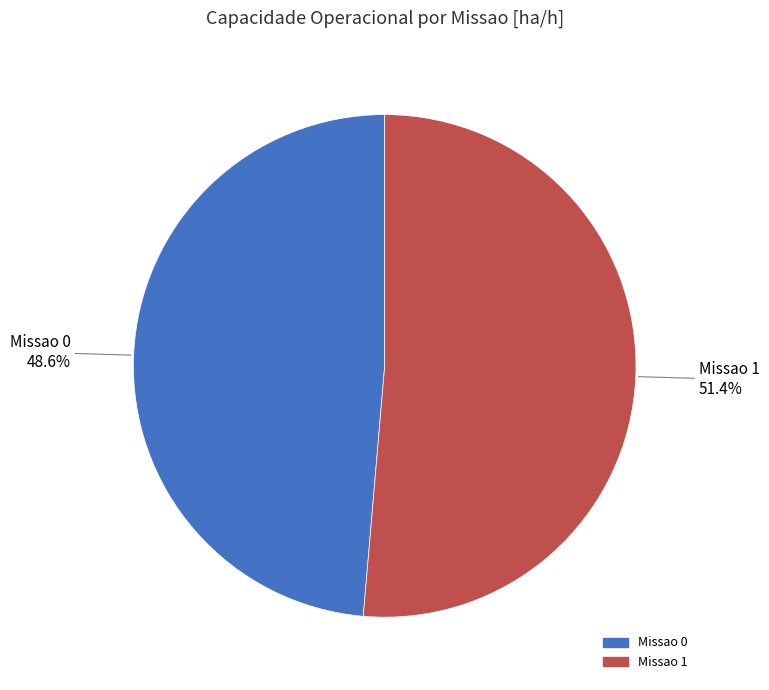

What percentage is the Missao 1 slice, to the nearest percent?

51%